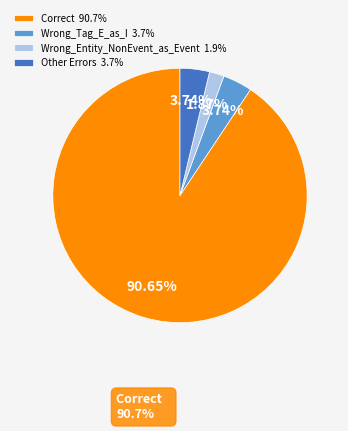

Is the sum of Other Errors 3.7% and Wrong_Tag_E_as_I 3.7% greater than half?

No